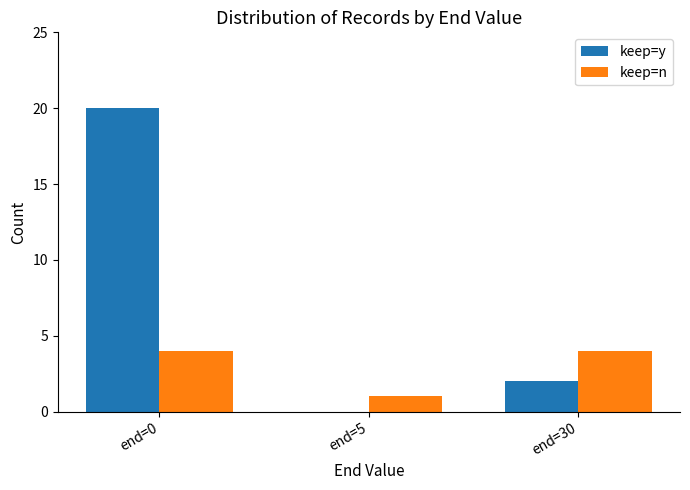

At which category is the sum across all series the highest?

end=0